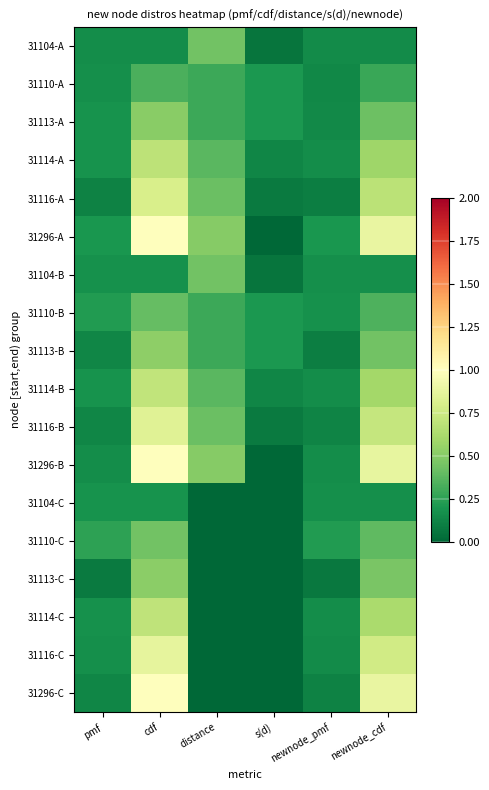

Which series has the widest spread of values?

31296-A